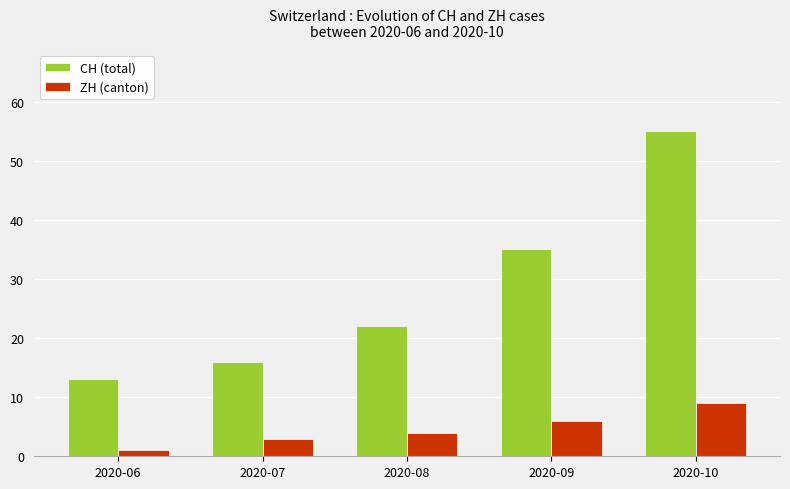

At which category does the chart reach its minimum across all series?

2020-06